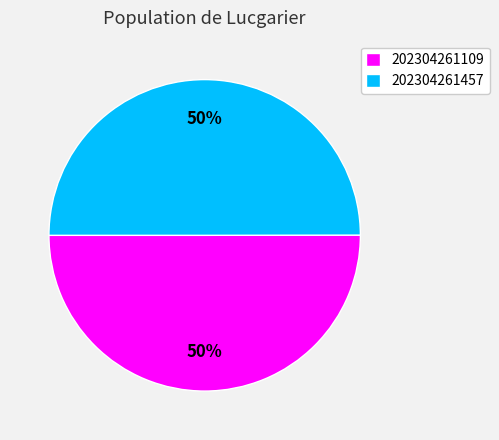

What percentage is the 202304261457 slice, to the nearest percent?

50%